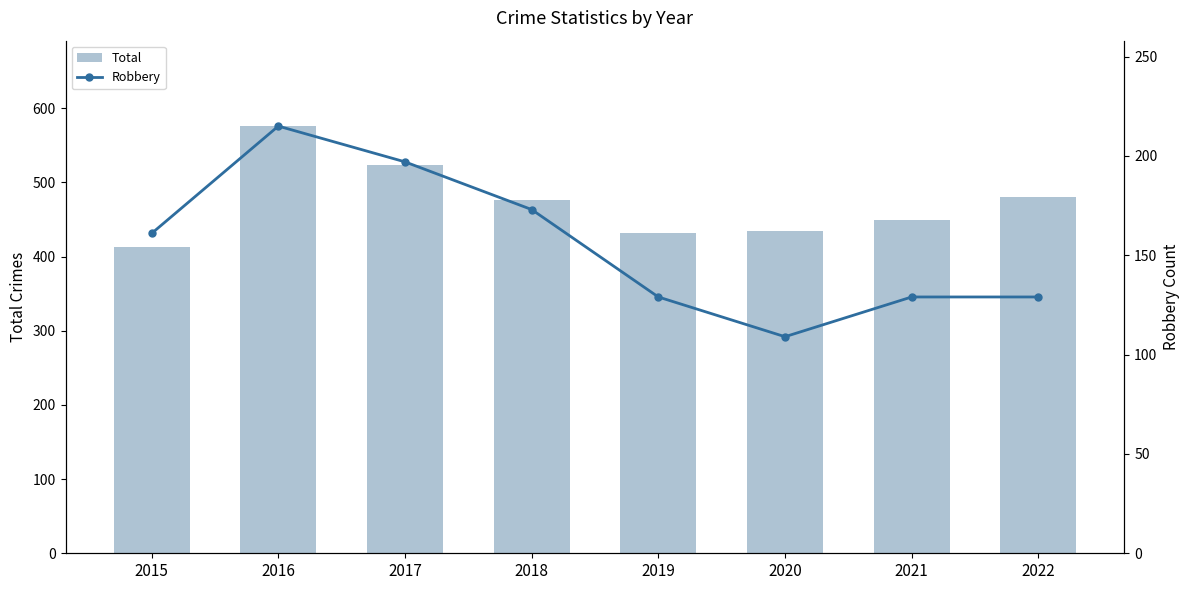

Between 2017 and 2018, which is larger?

2017